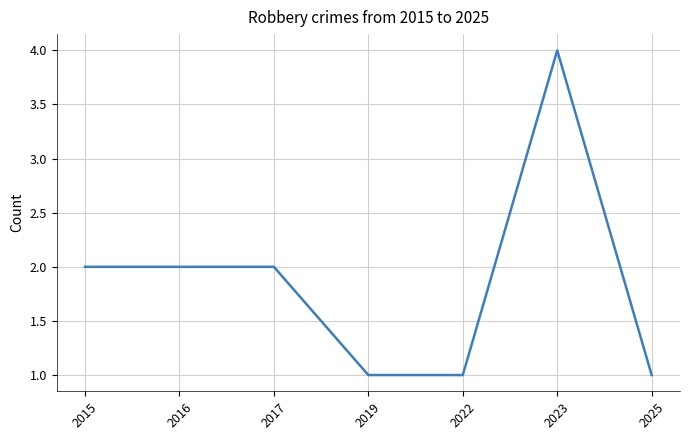

How many lines are shown in the chart?

1